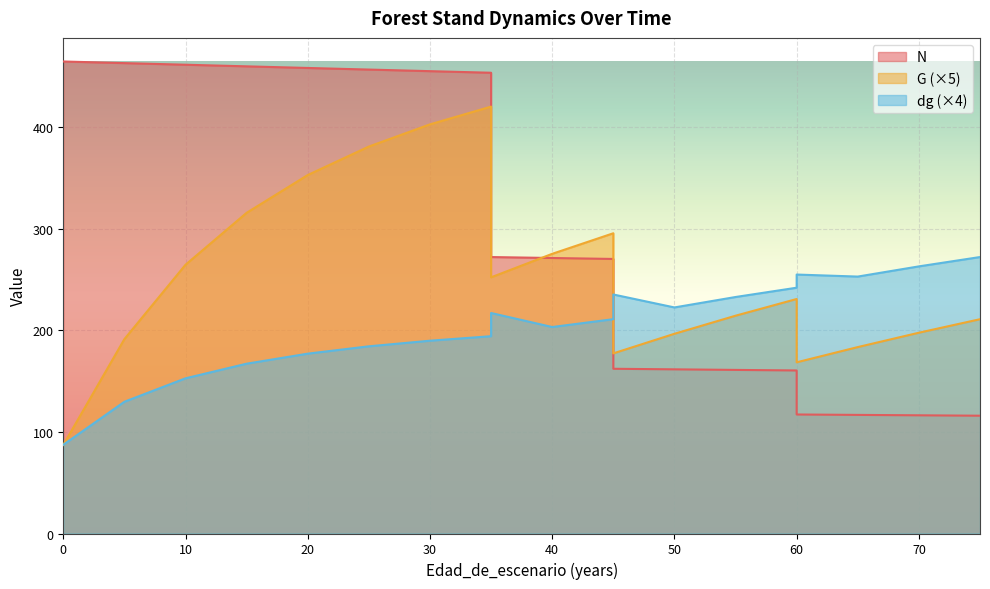

How many interior local valleys does the G series have?

3